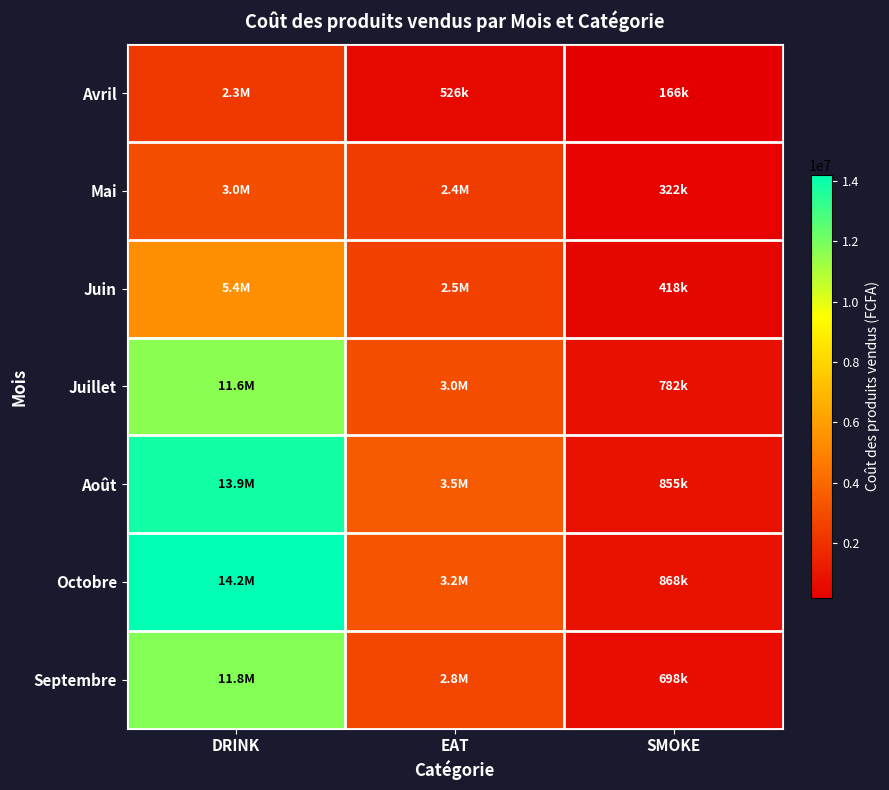

Count the number of categories in the chart.

3